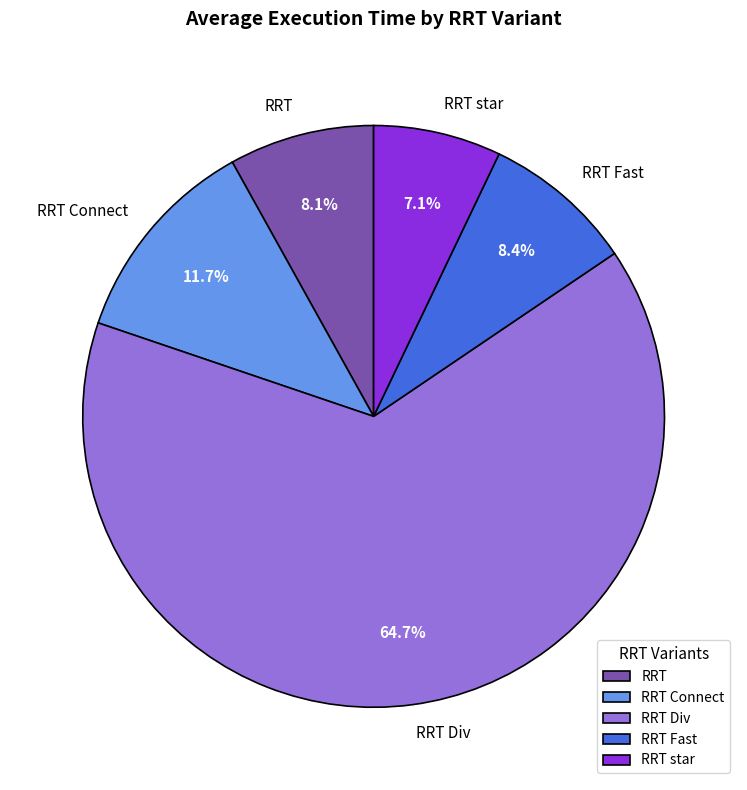

What is the smallest slice in the pie chart?

RRT star